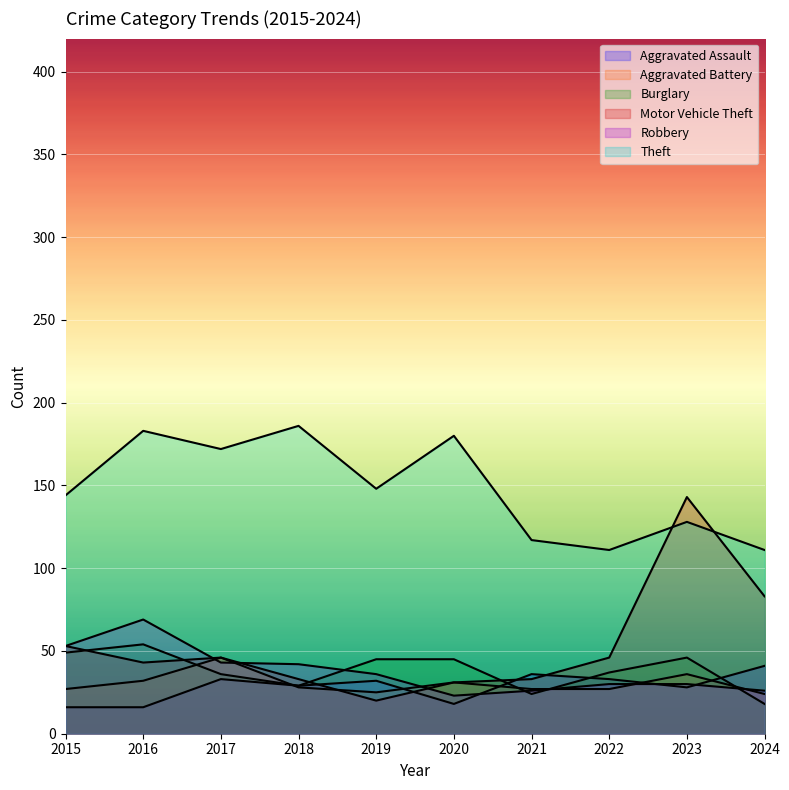

Rank the series at 2017 from highest to lowest value.

Theft, Aggravated Battery, Motor Vehicle Theft, Robbery, Burglary, Aggravated Assault